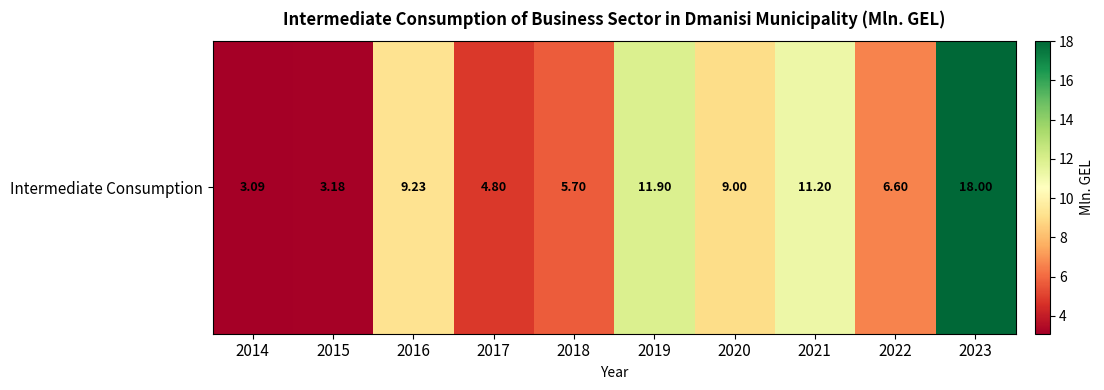

Where does the data first go above 9?

2016